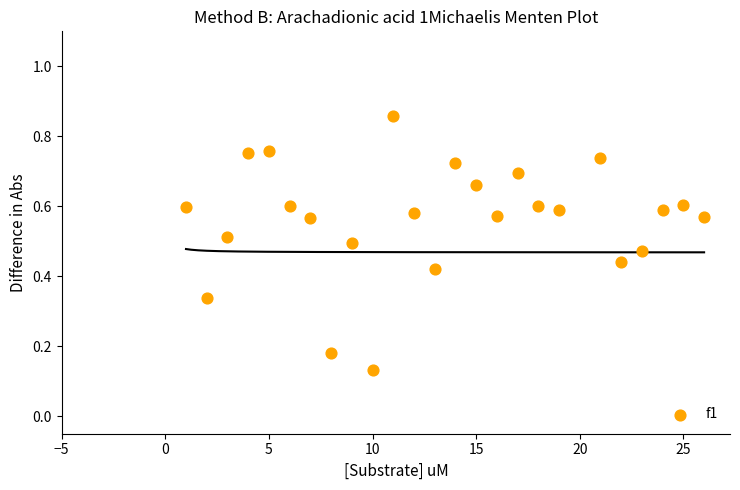

Count the number of points in this scatter plot.

25